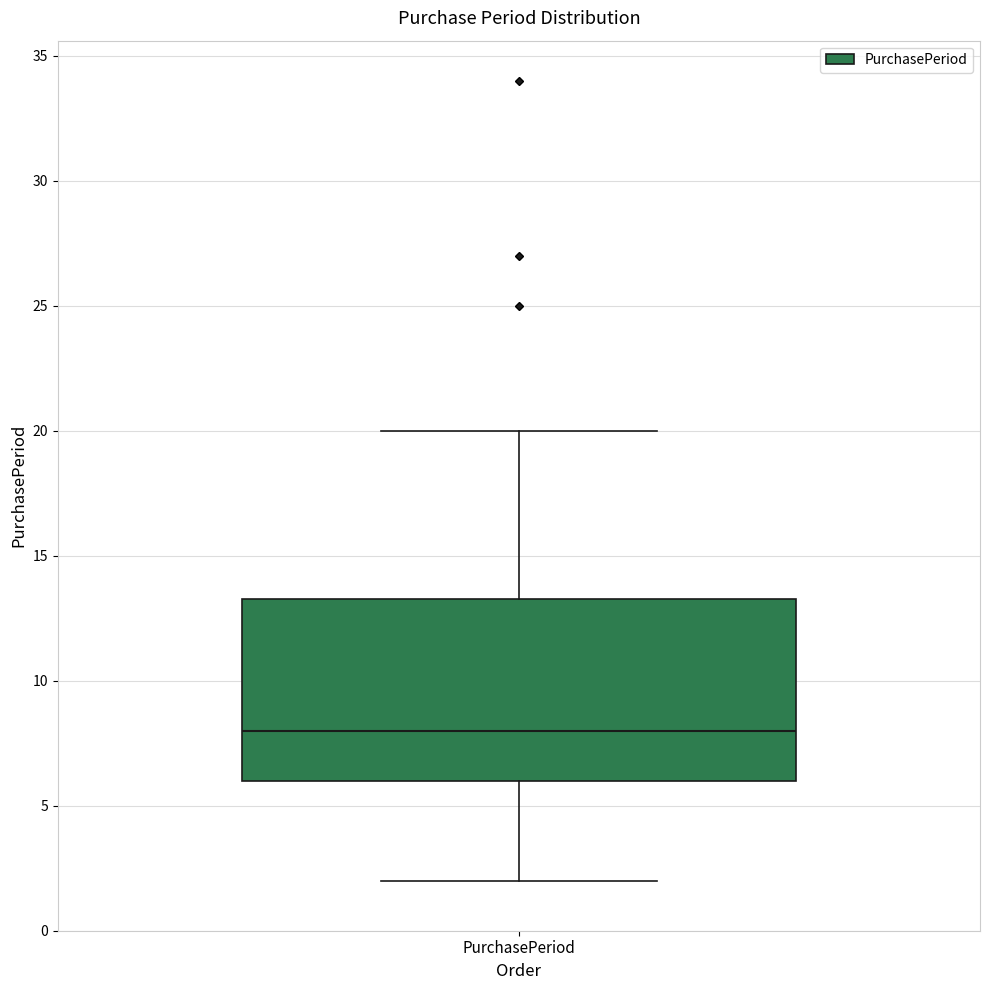

Transcribe this box plot: give where the median line is, the range the box spans, and where the two whiskers end, as read against the y-axis. The values are not printed on the chart, so give them approximately, as read against the axis.

median 8.0, box 6.0 to 13.5, whiskers 2.0 to 20.0